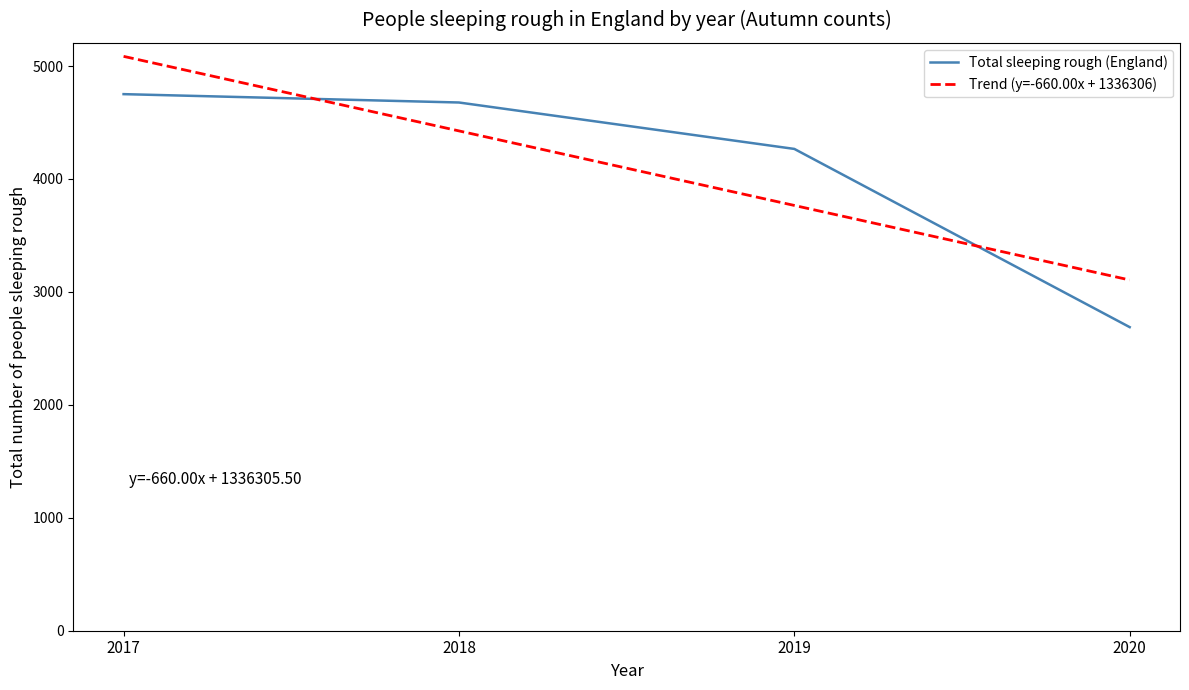

What is the difference between the Total sleeping rough (England) values at 2019 and 2020?

1578.0